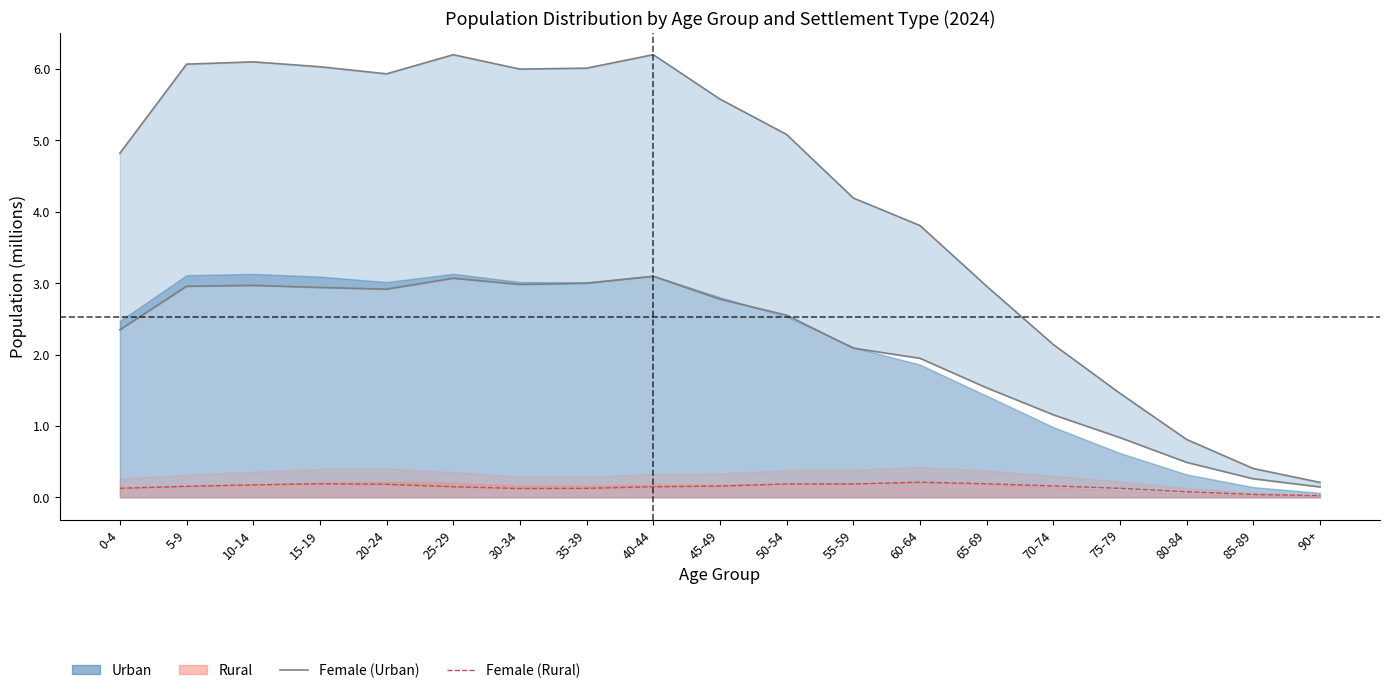

Which series has the widest spread of values?

Female_Urban